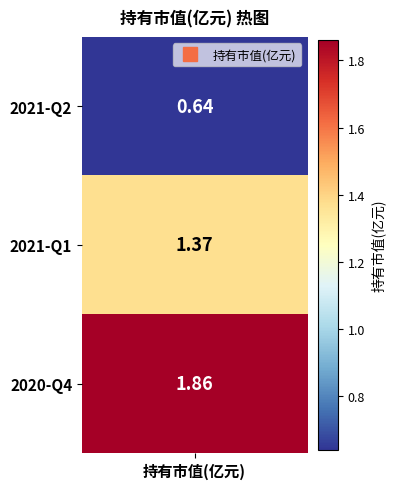

What is the change in value from 2021-Q2 to 2020-Q4?

+1.2